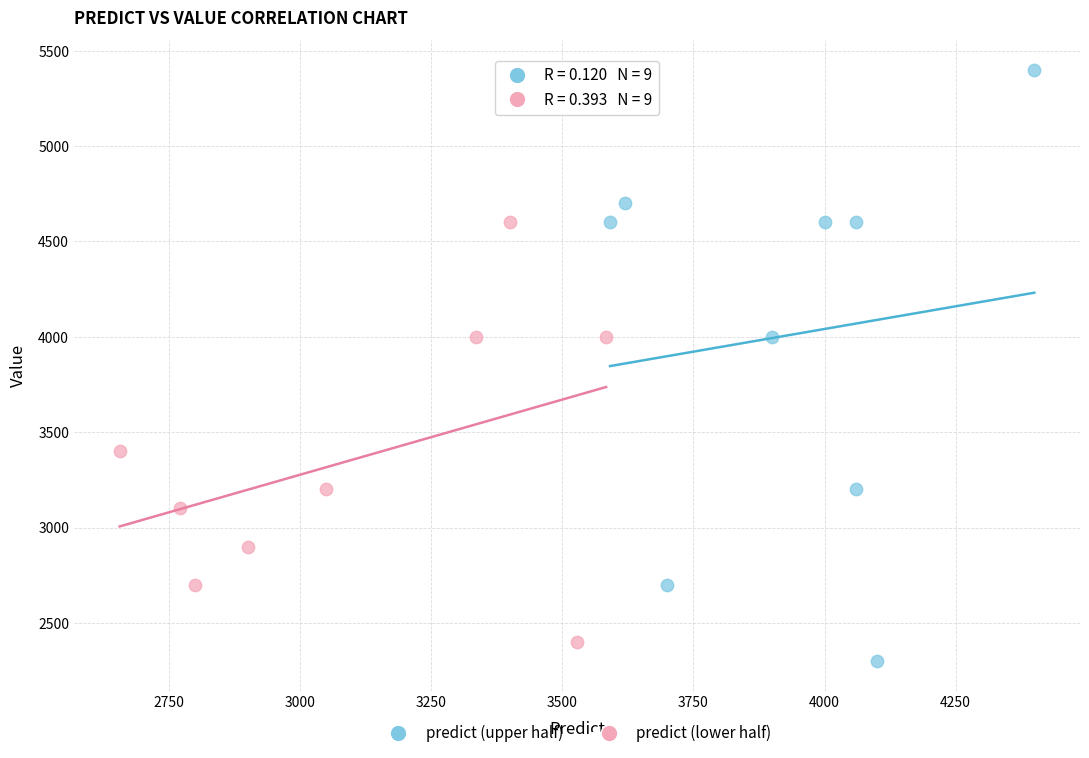

Which series has the largest Y range (max minus min)?

predict (upper half)